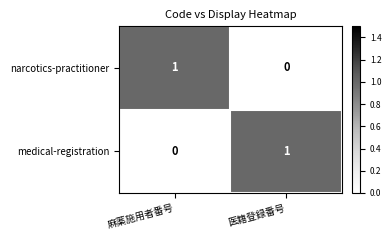

The value of narcotics-practitioner at 麻薬施用者番号 is 1. True or false?

True